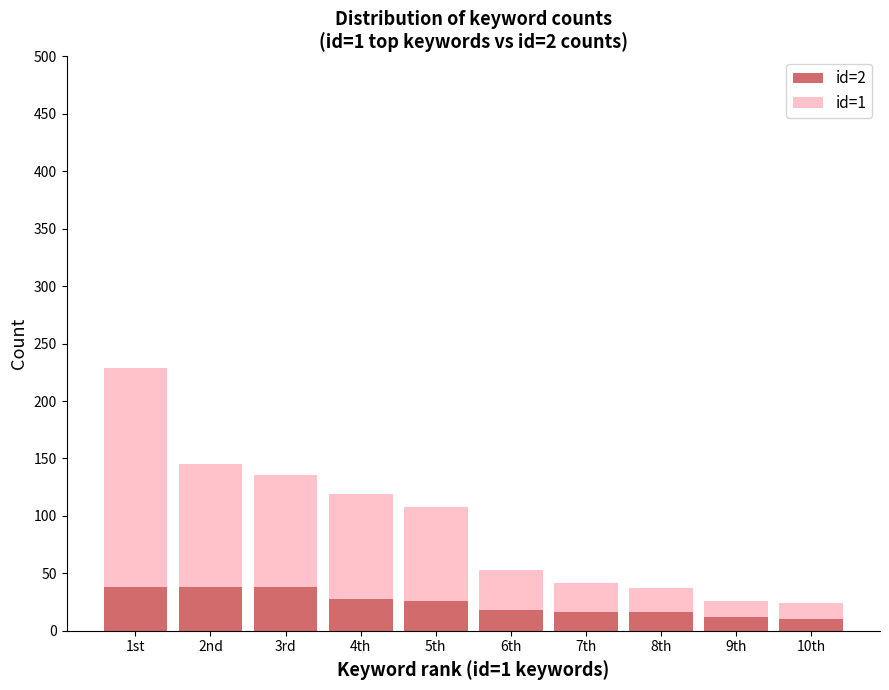

What is the lowest value of the id=2 series?

10